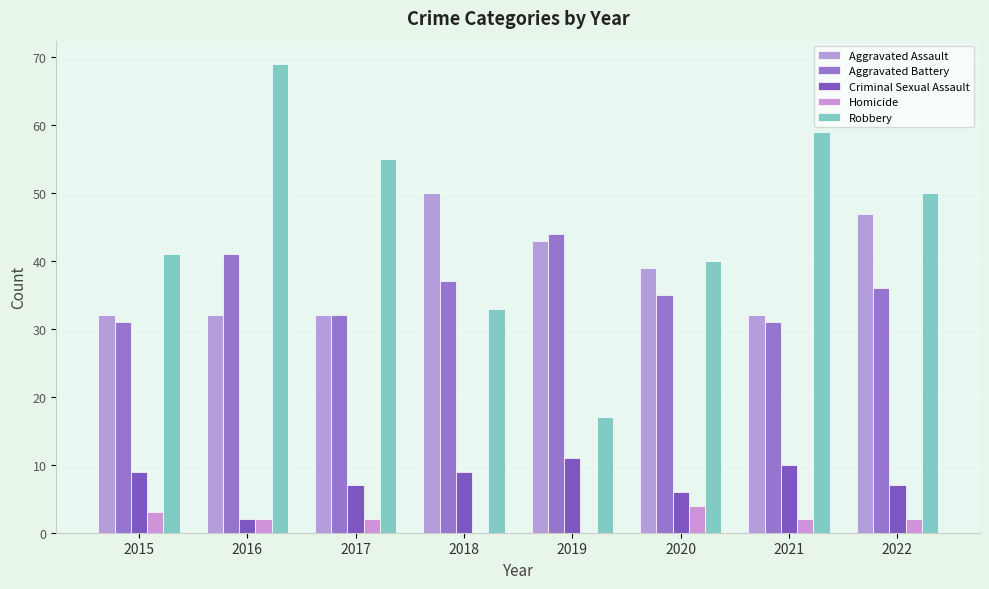

What is the total value across all series at 2016?

146